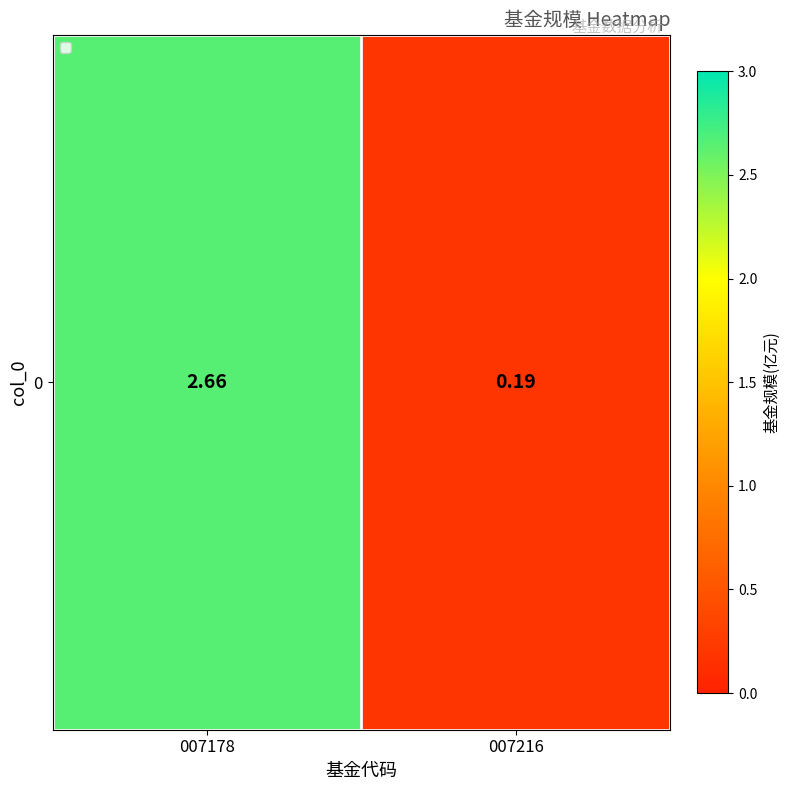

Reading left to right, extract all data points from this chart.

007178=2.7	007216=0.2